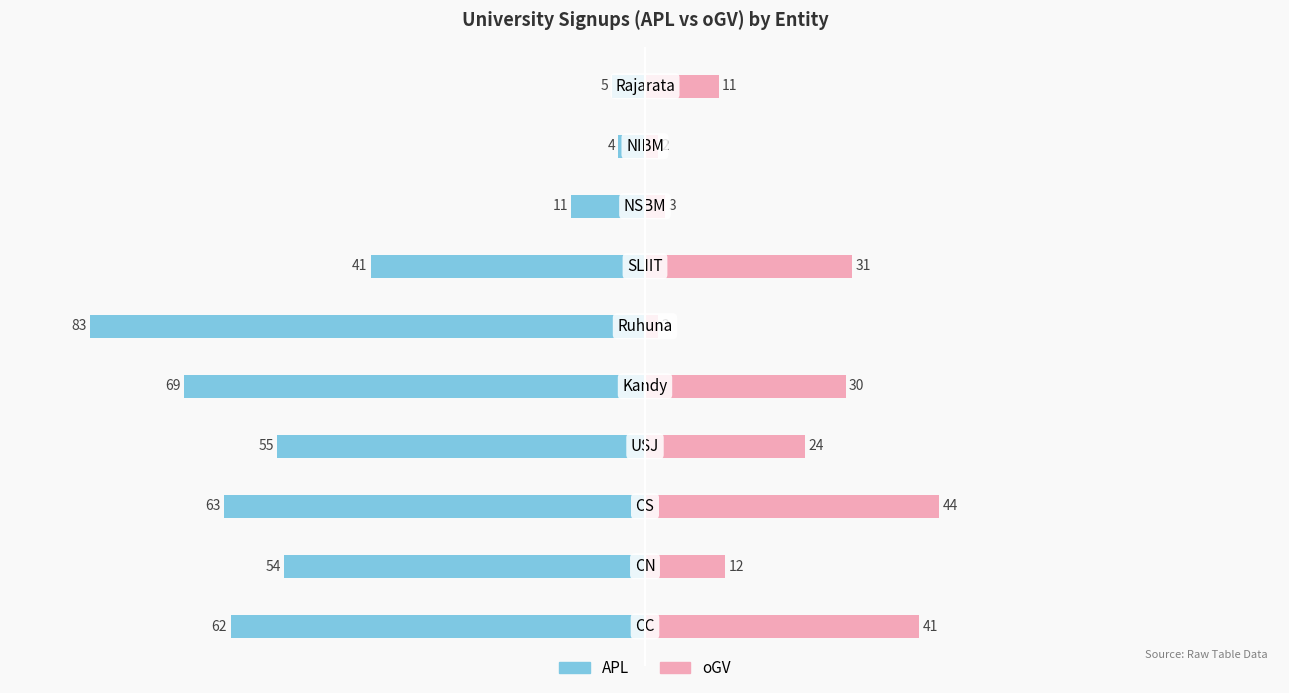

What is the minimum value for oGV (Female side)?

2